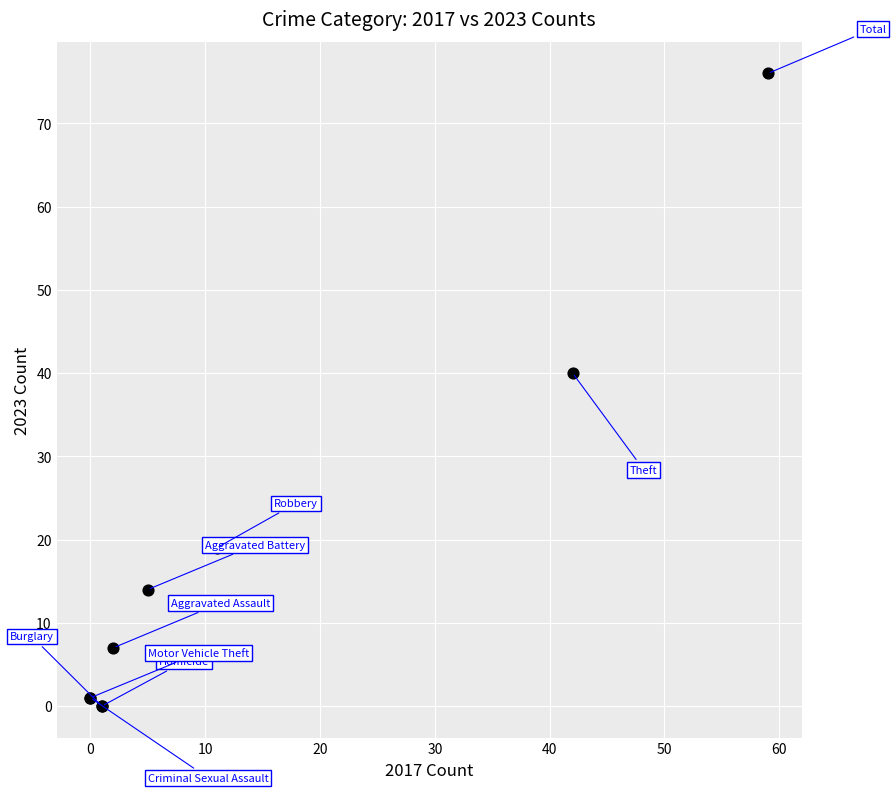

What Y value in the scatter plot is closest to 38?

40